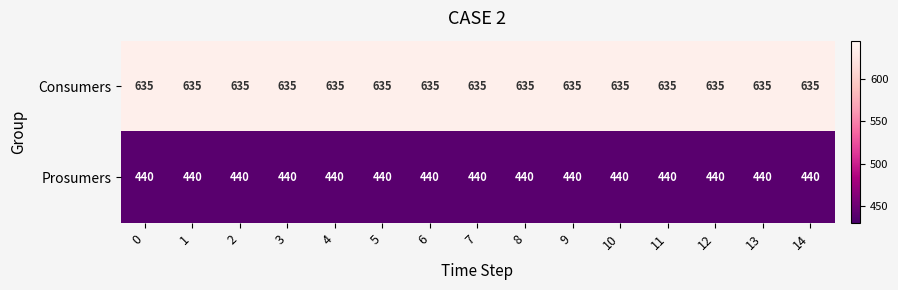

At 12, list the series in order from largest to smallest.

Consumers, Prosumers